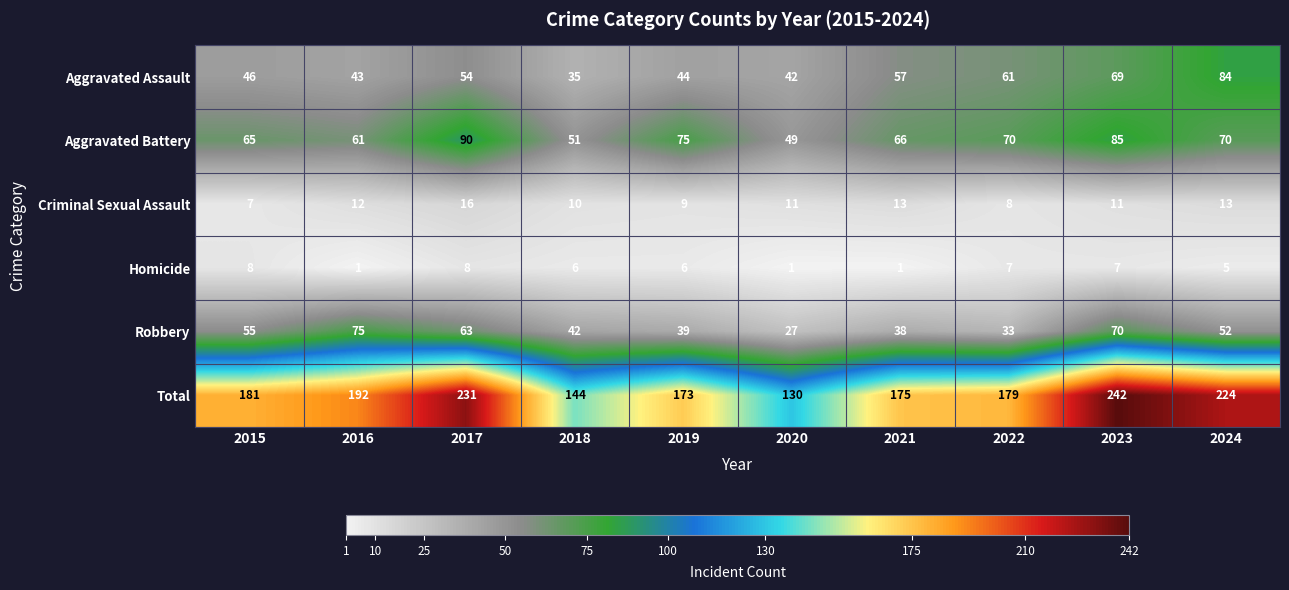

At which label does Aggravated Battery reach its minimum?

2020